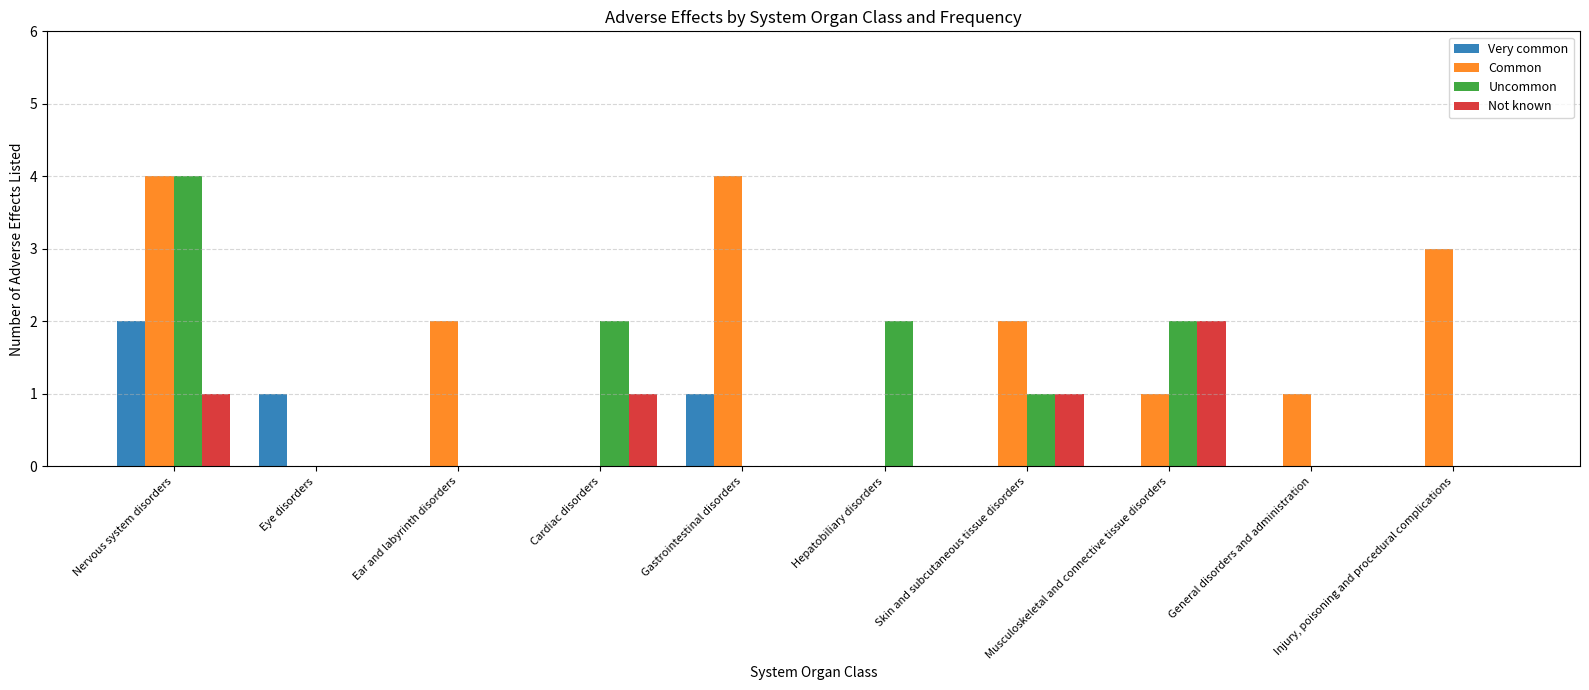

What is the maximum value shown in the chart?

4